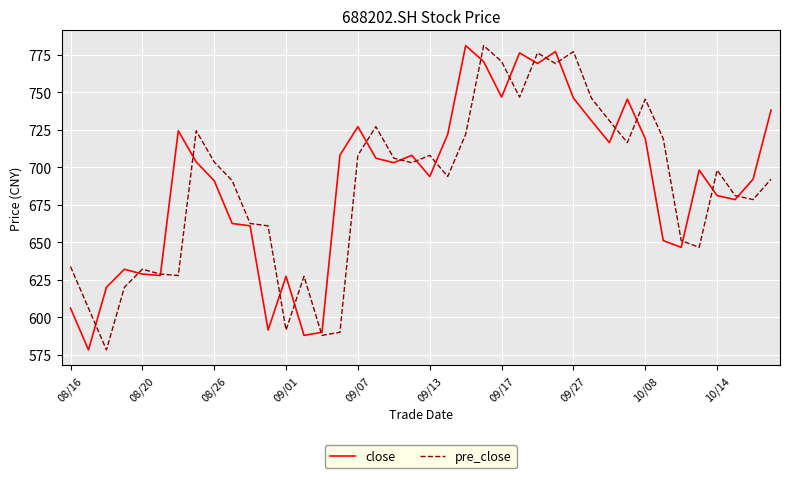

What is the smallest value displayed?

578.3